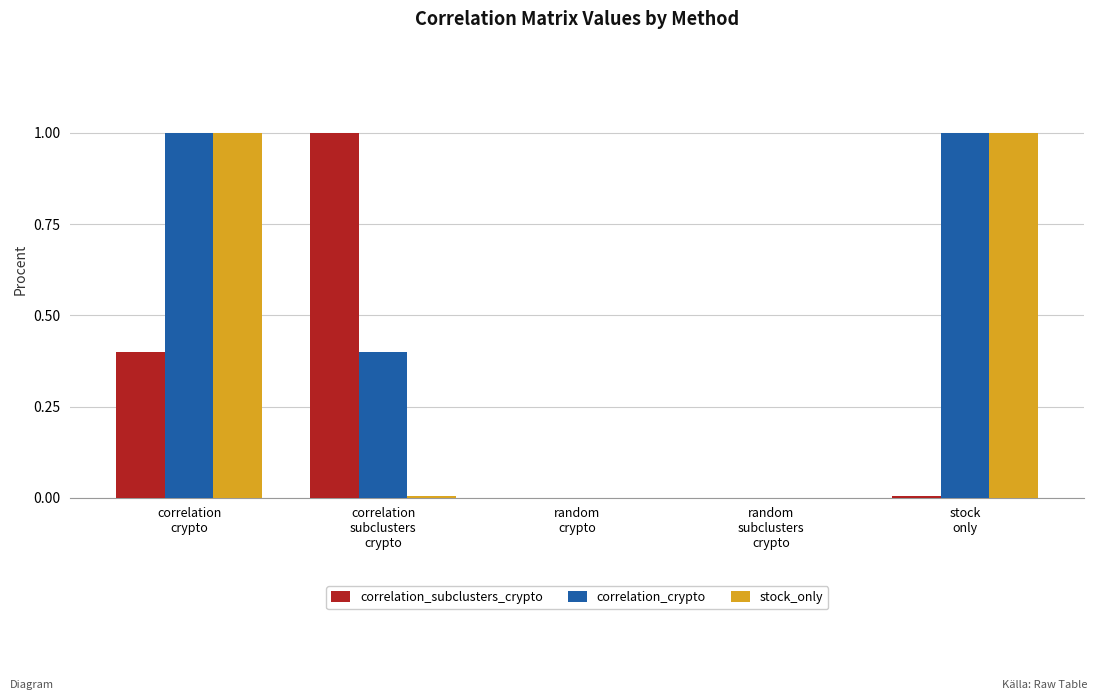

The value of correlation_subclusters_crypto at correlation
crypto is 0.2. True or false?

False